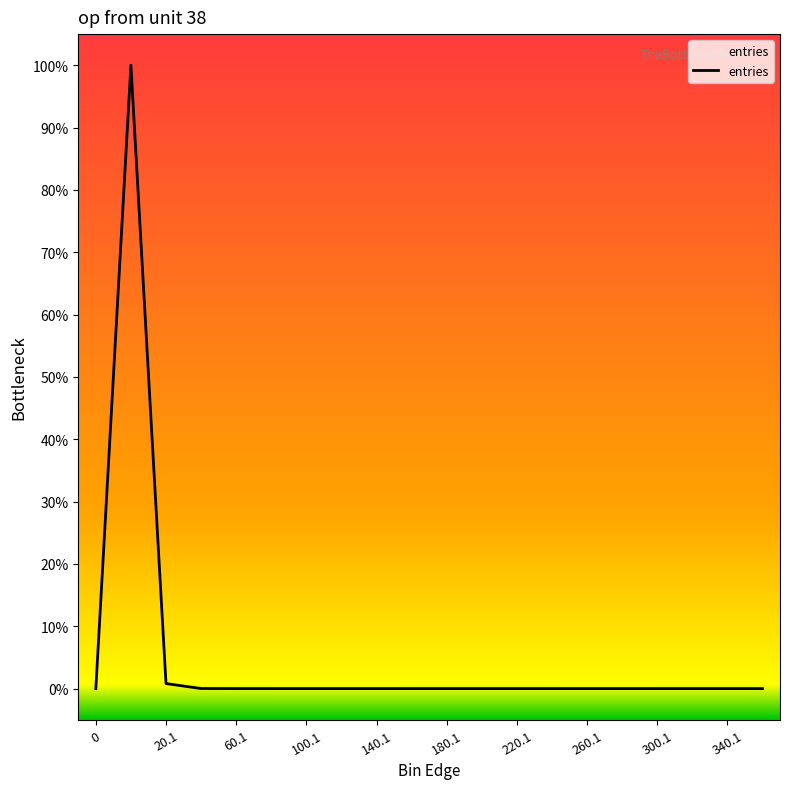

Is this an area chart (filled region under the line)?

Yes